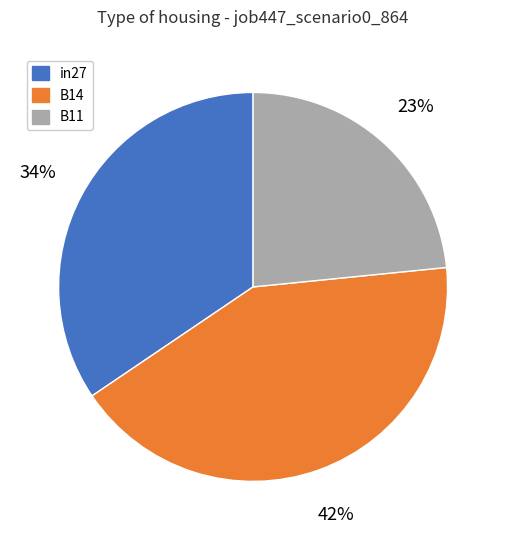

True or false: B14 accounts for 42% of the total.

True